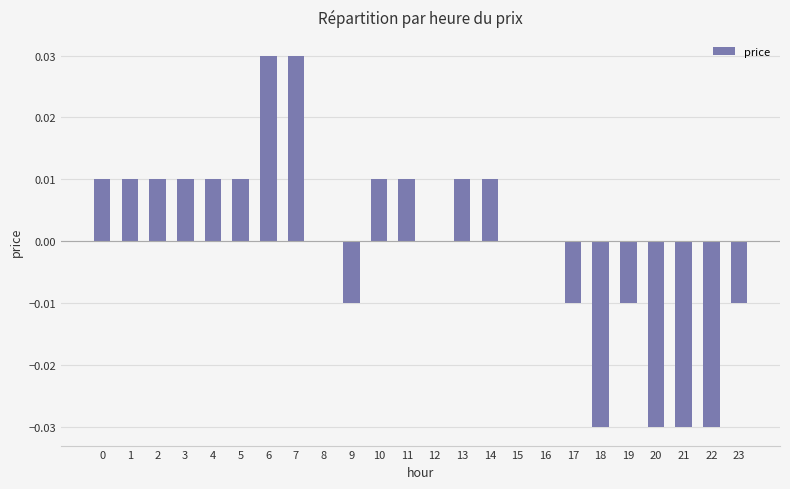

The chart shows a value of -0.0 at 21. True or false?

True